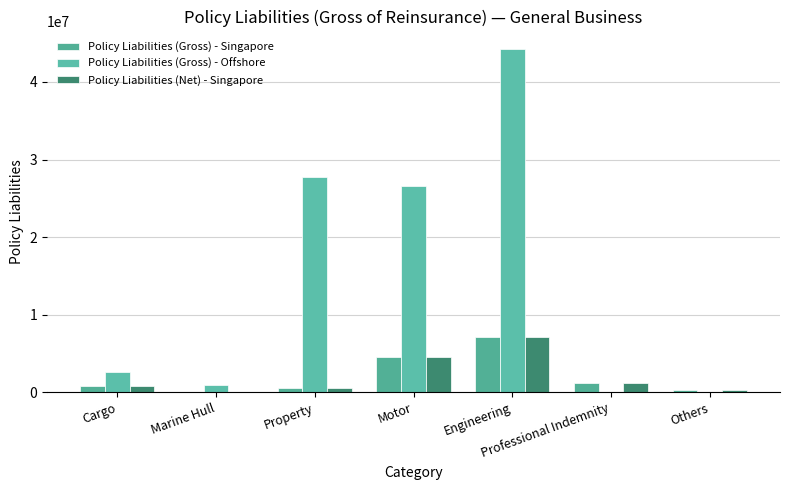

Reading right to left, extract all data points from this chart.

Policy Liabilities (Gross) - Singapore: 377112	1160410	7129885	4607073	606151	107076	808906
Policy Liabilities (Gross) - Offshore: 0	0	44269936	26650595	27697743	999726	2667514
Policy Liabilities (Net) - Singapore: 377112	1160410	7129885	4607073	606151	107076	808906